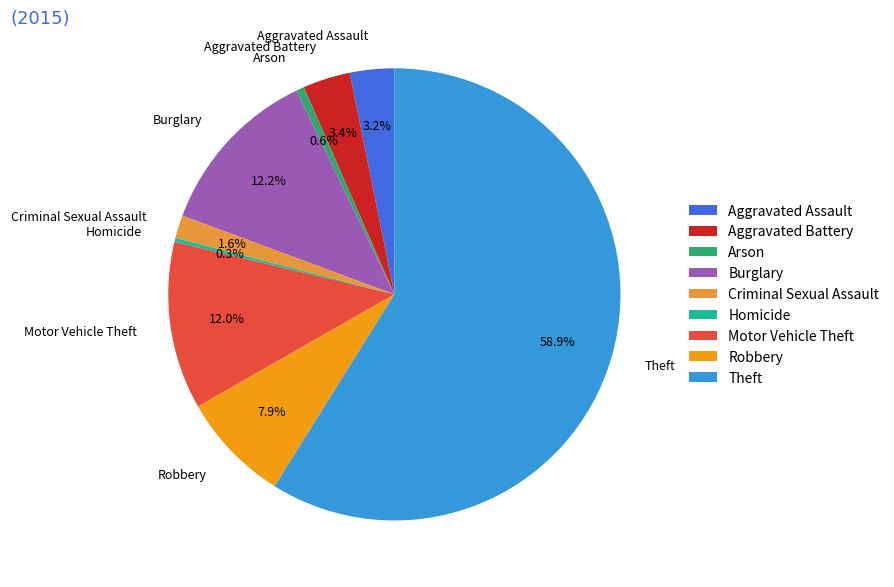

Which category has the biggest portion of the pie?

Theft